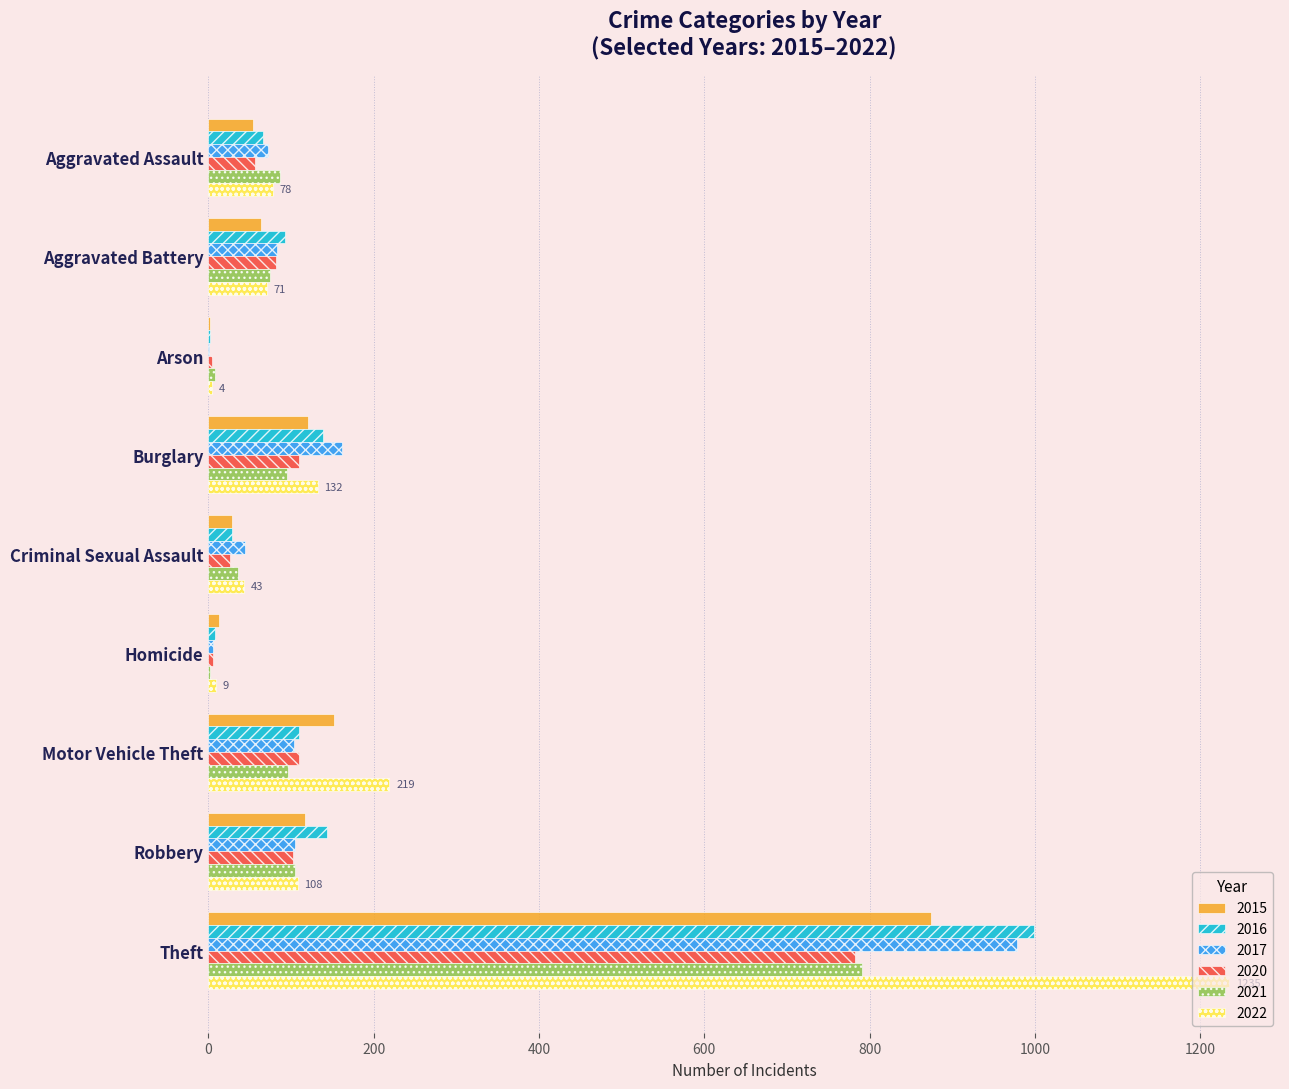

What is the sum of the 2020 values at Burglary and Robbery?

212